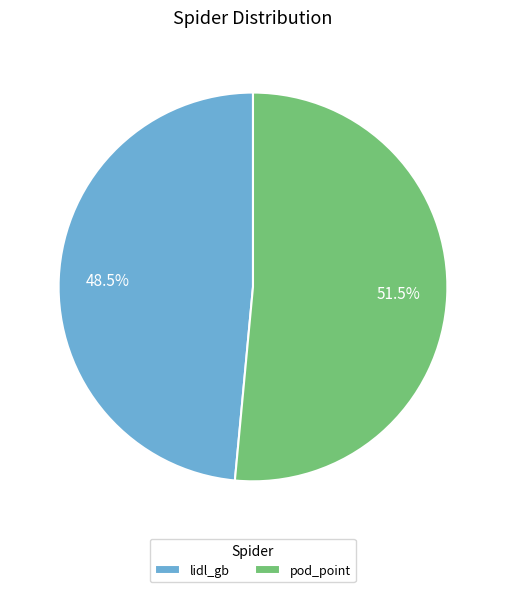

Rank the categories by value from lowest to highest.

lidl_gb, pod_point